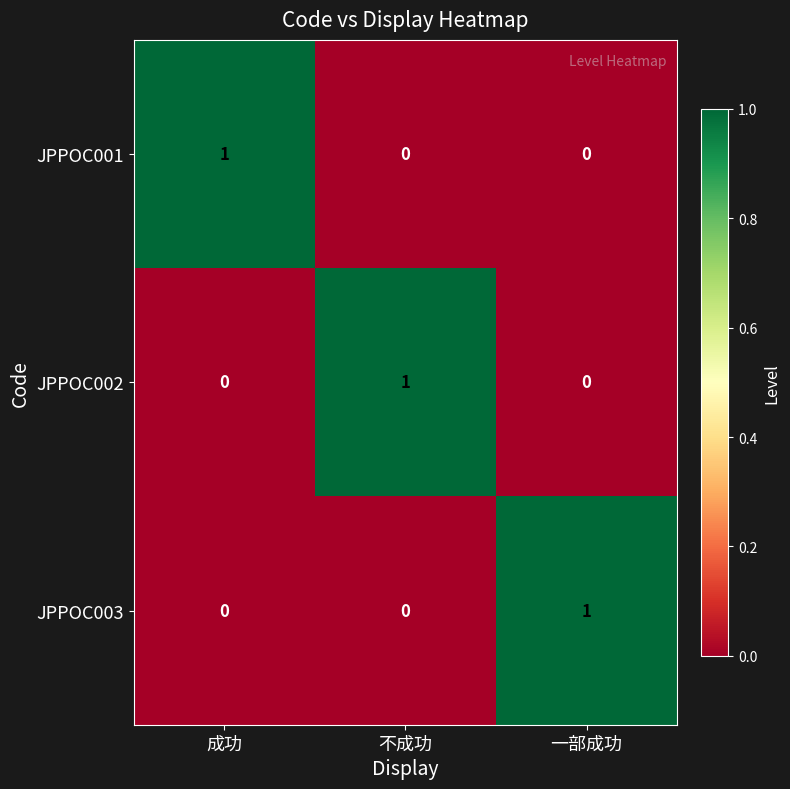

Is the value of JPPOC002 at 不成功 greater than the value of JPPOC003 at 不成功?

Yes